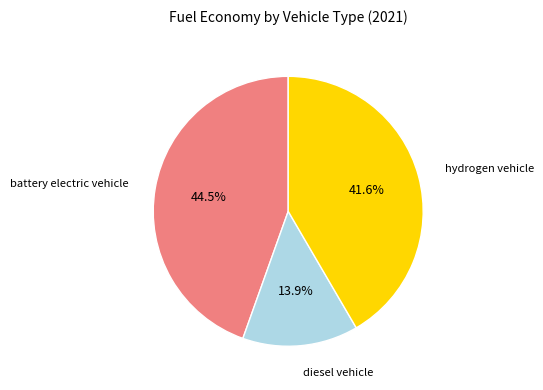

Is there a majority slice in this chart?

No